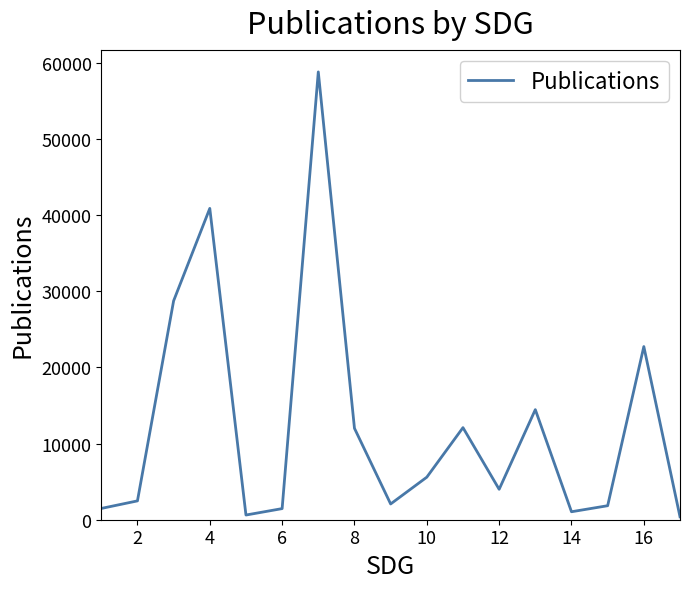

What is the difference between the maximum and minimum values?

58405